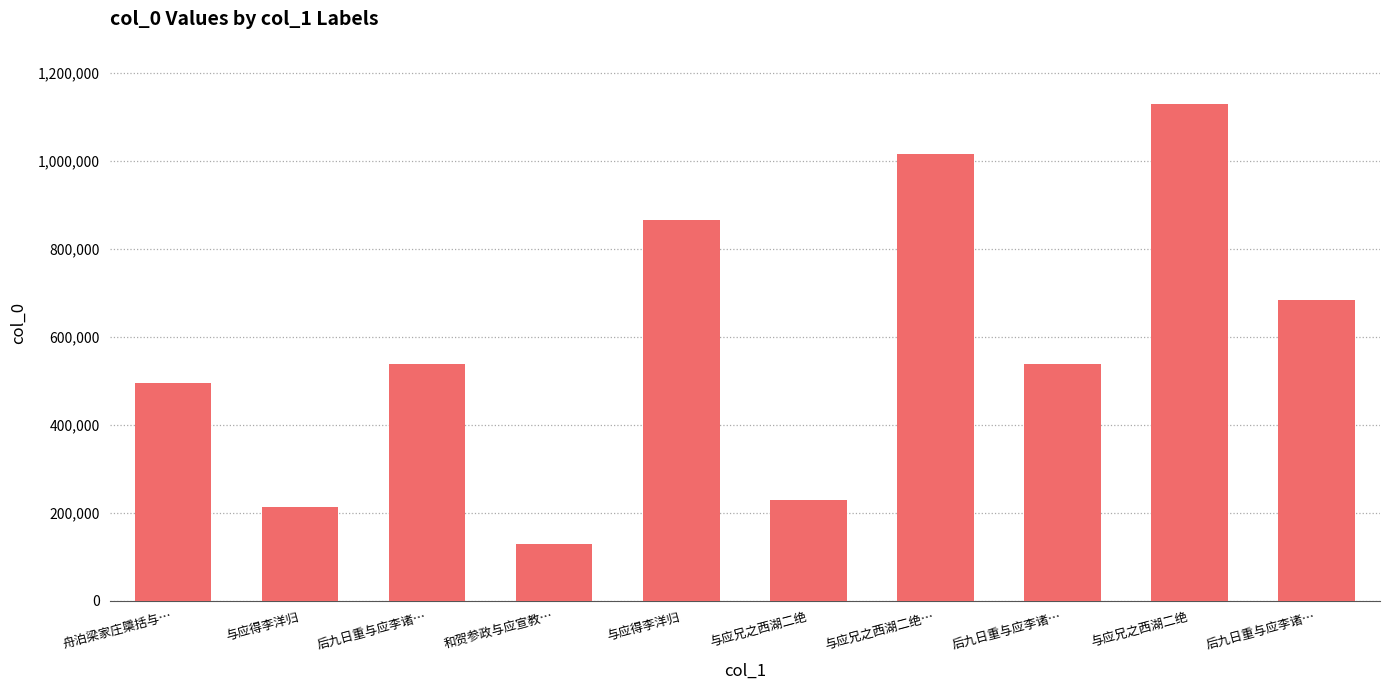

Reading left to right, extract all data points from this chart.

494089	212788	537309	128222	865889	229272	1016203	537311	1129429	683236